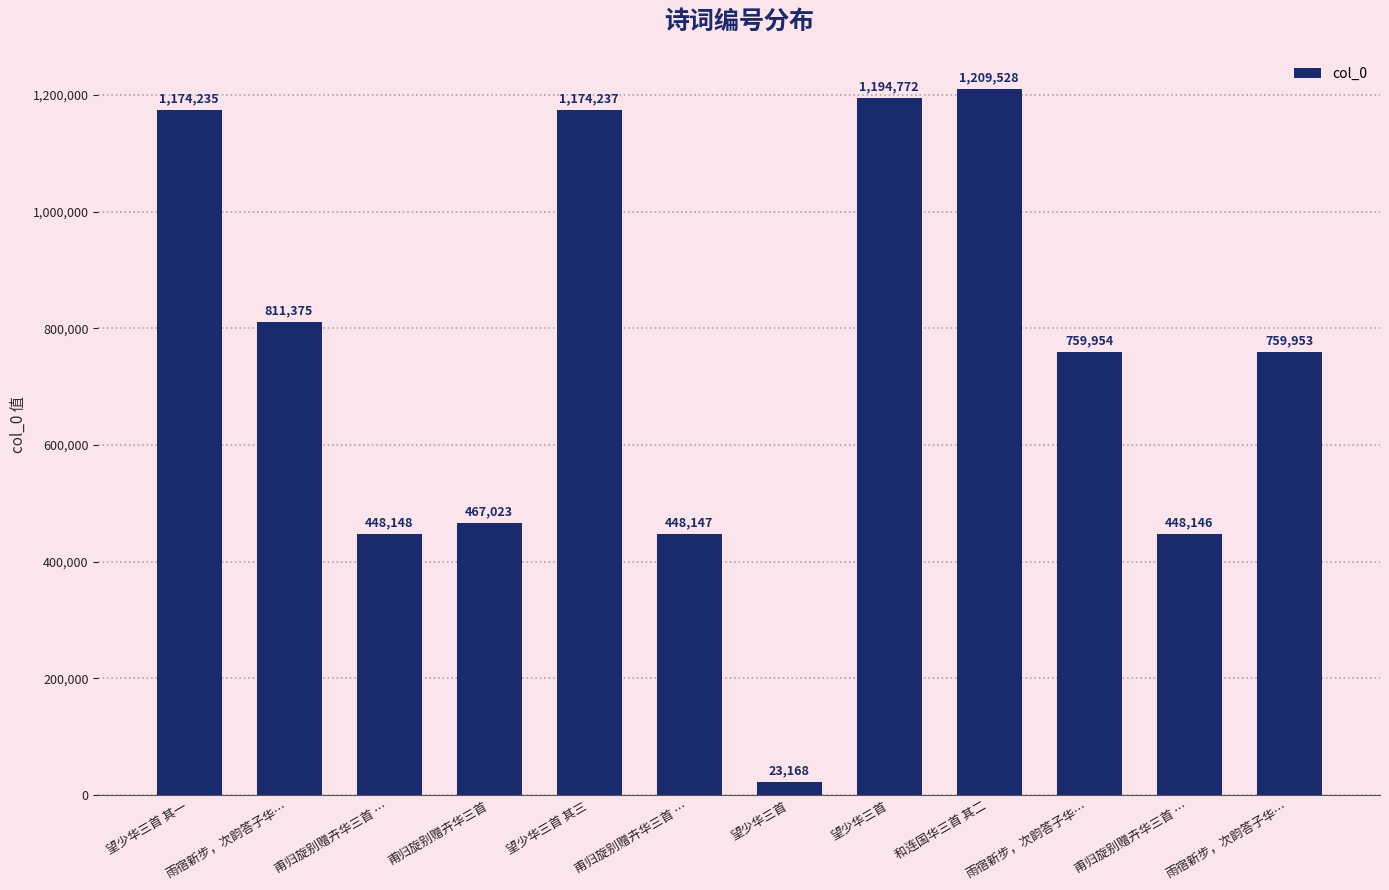

The value at 雨宿新步，次韵答子华… is 811375. True or false?

True